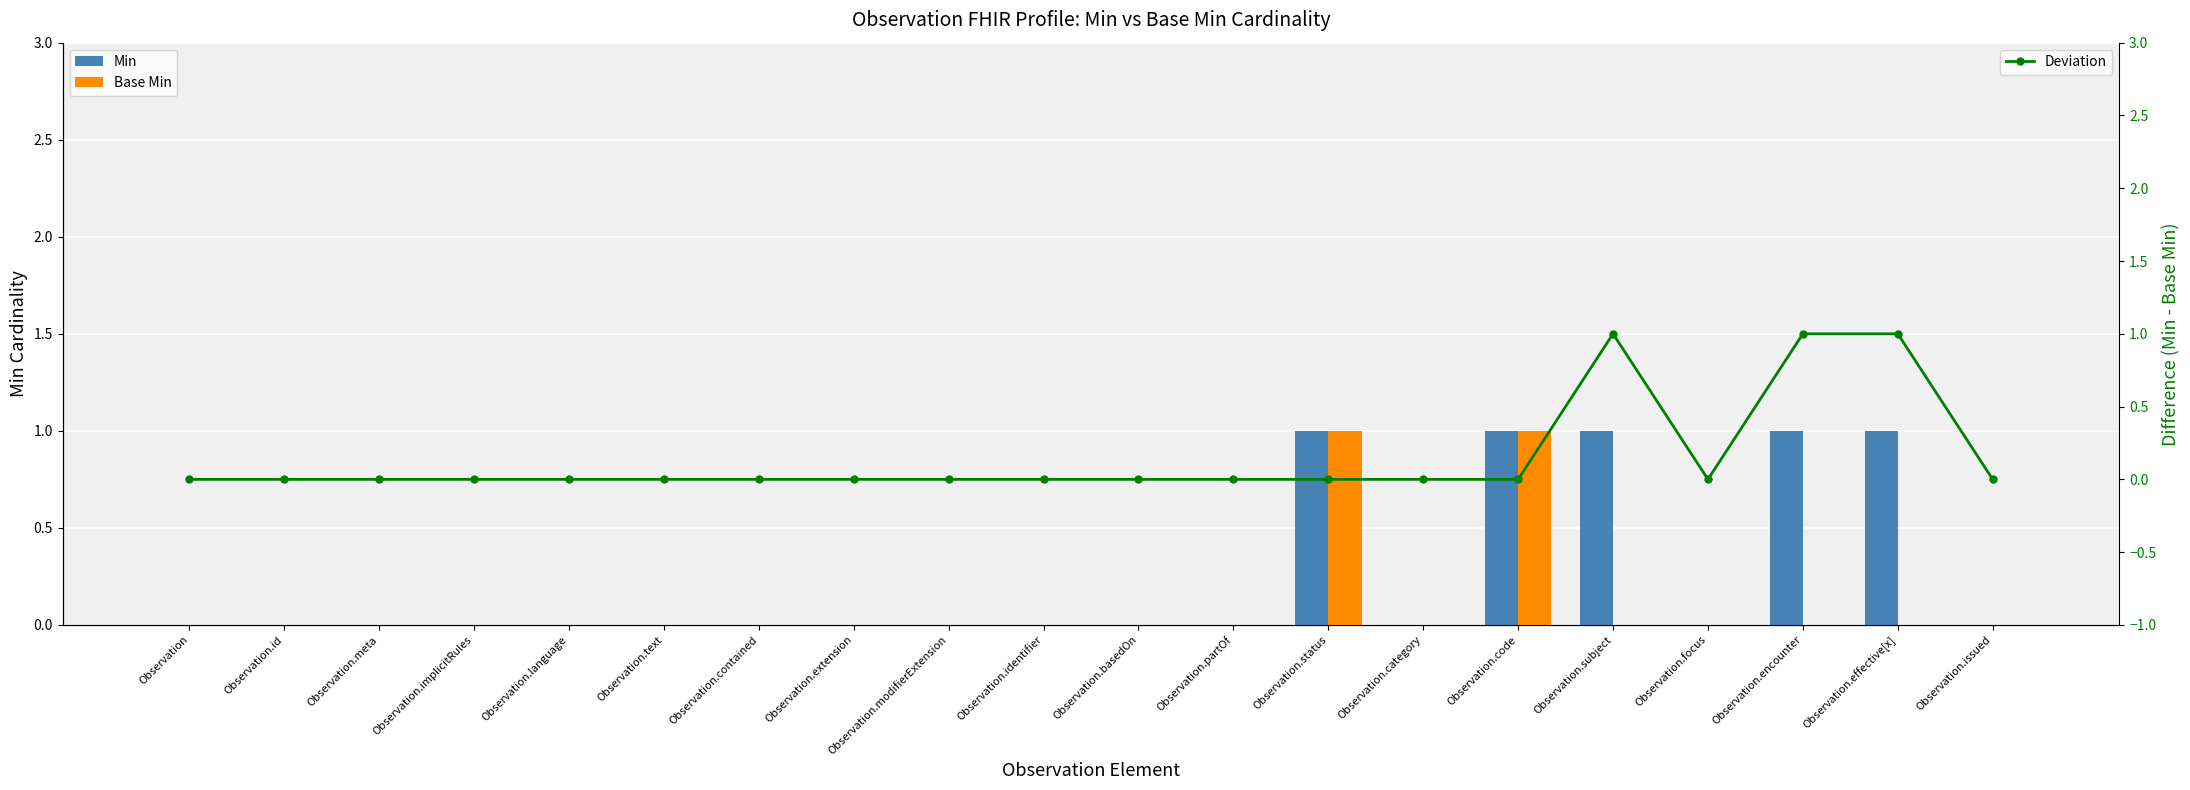

What is the difference between the second highest and second lowest values in the Base Min series?

1